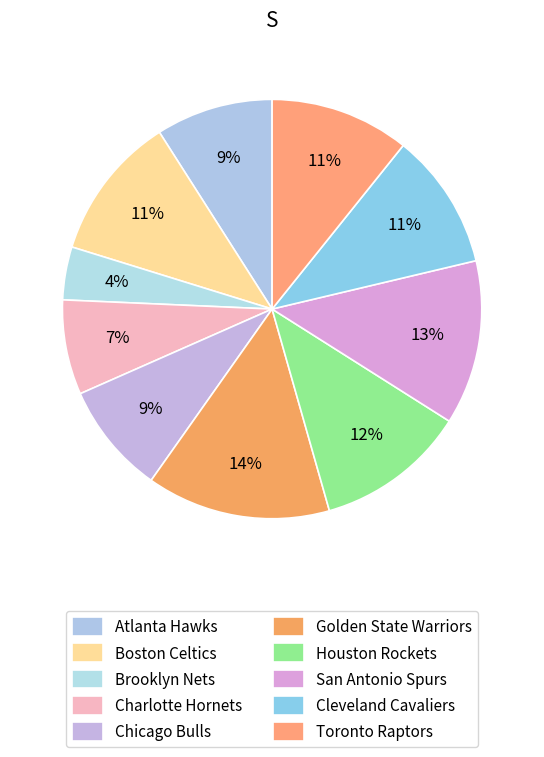

Between Atlanta Hawks and Cleveland Cavaliers, which is larger?

Cleveland Cavaliers